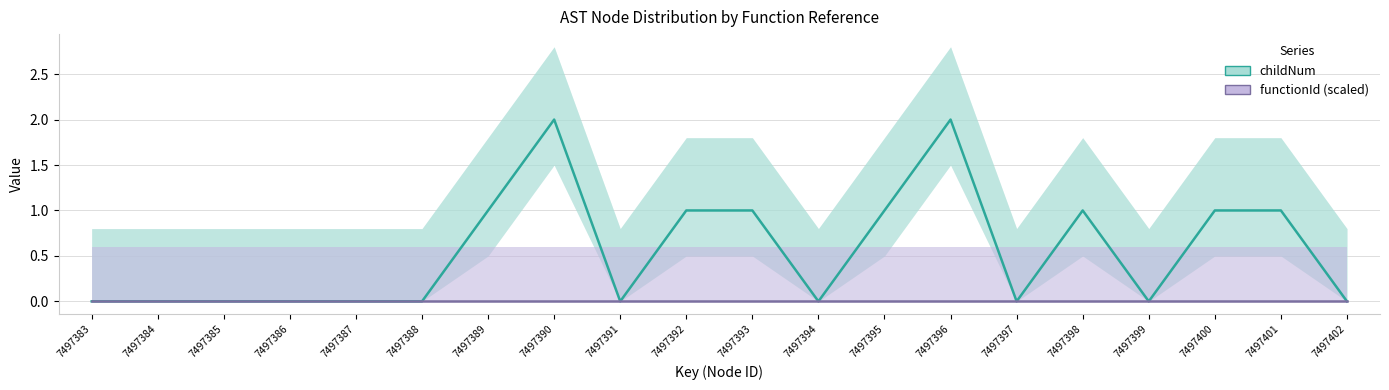

Which series has the largest total across all categories?

childNum